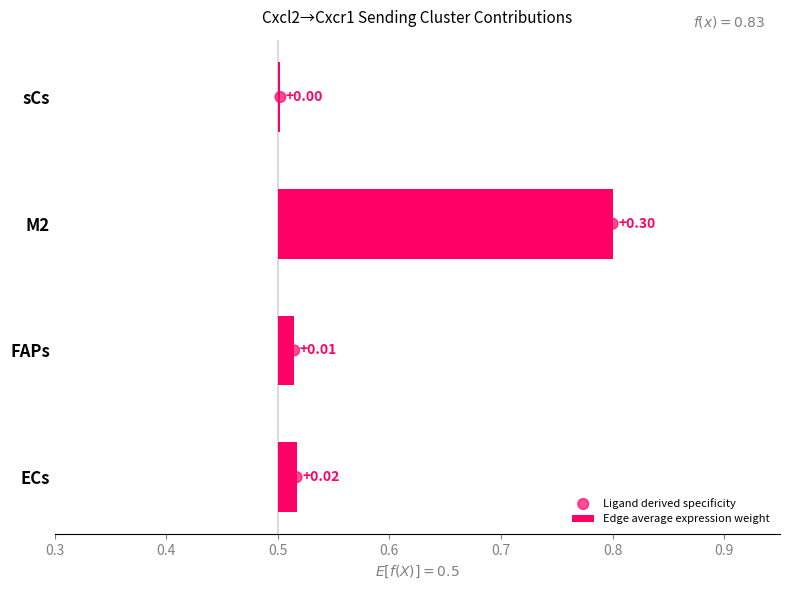

Which series reaches the maximum Y coordinate?

Ligand derived specificity